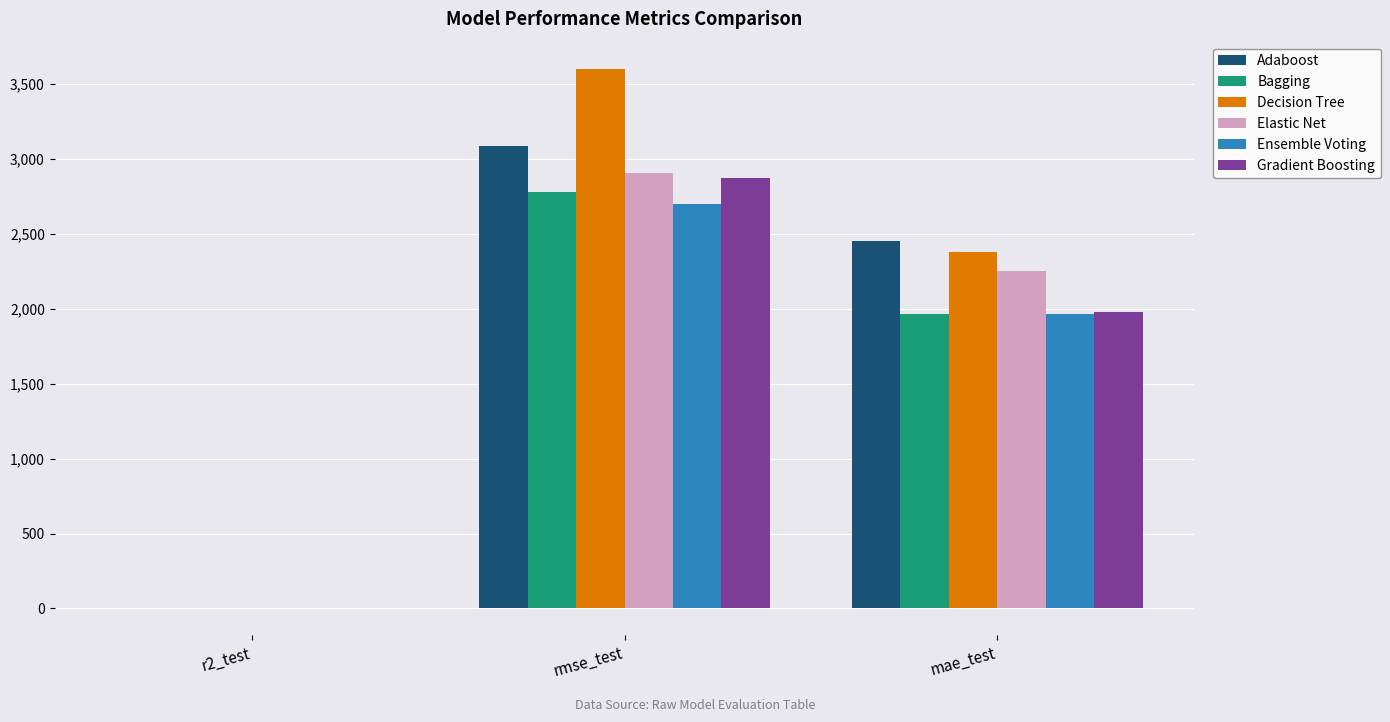

How many groups of bars are there?

3